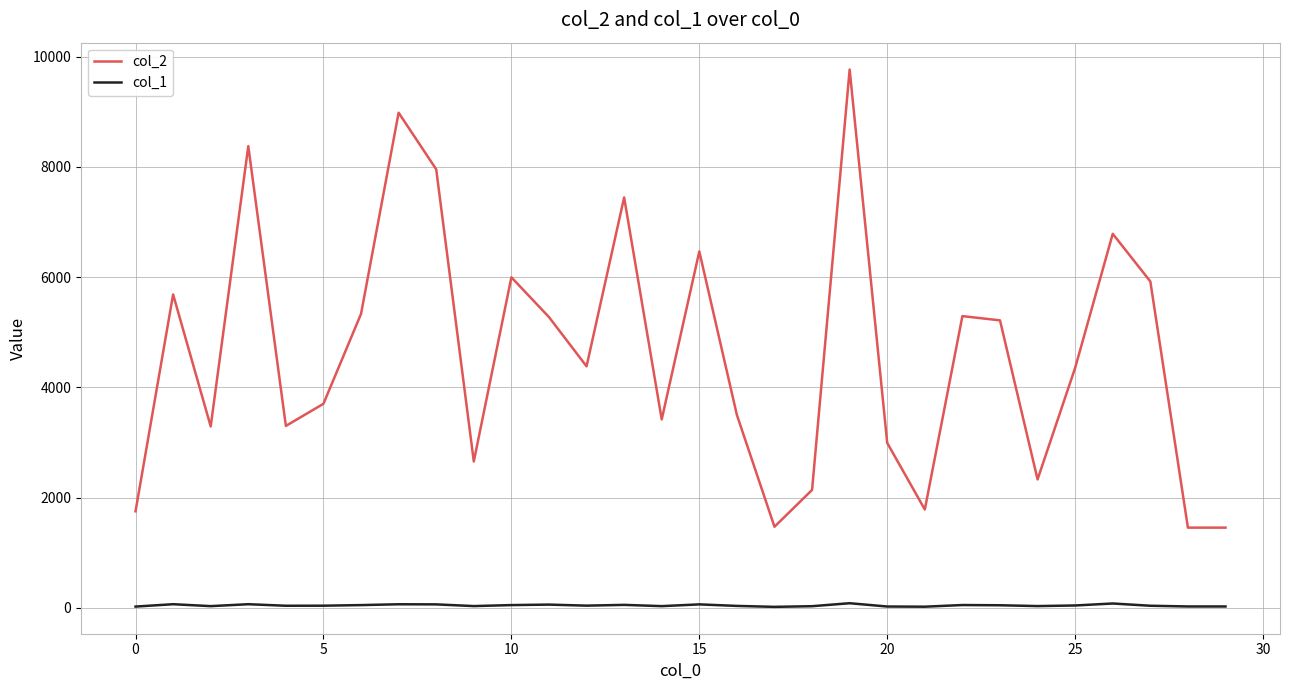

True or false: col_2 and col_1 cross at least once.

False